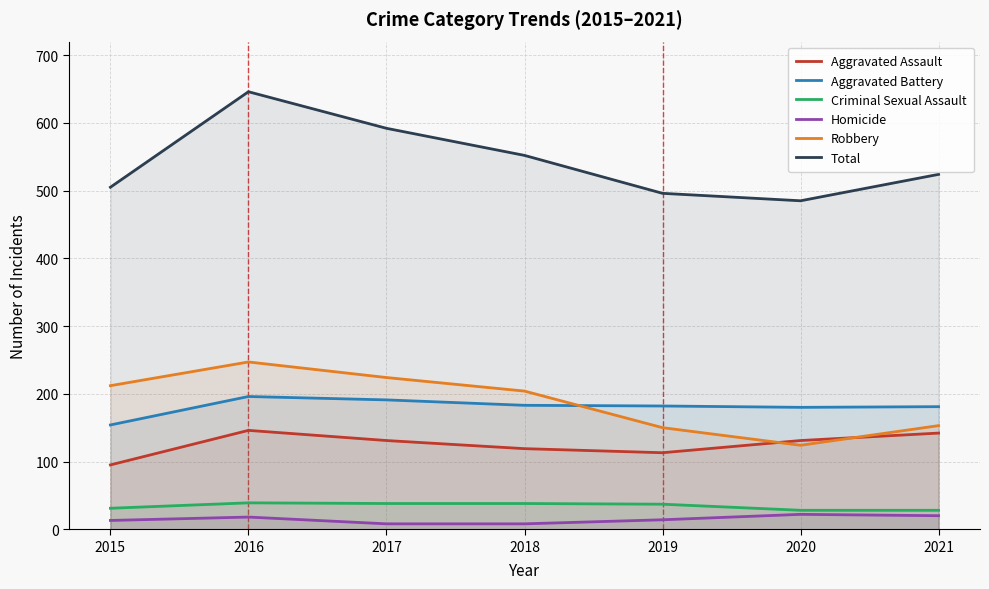

Which series has the largest total across all categories?

Total